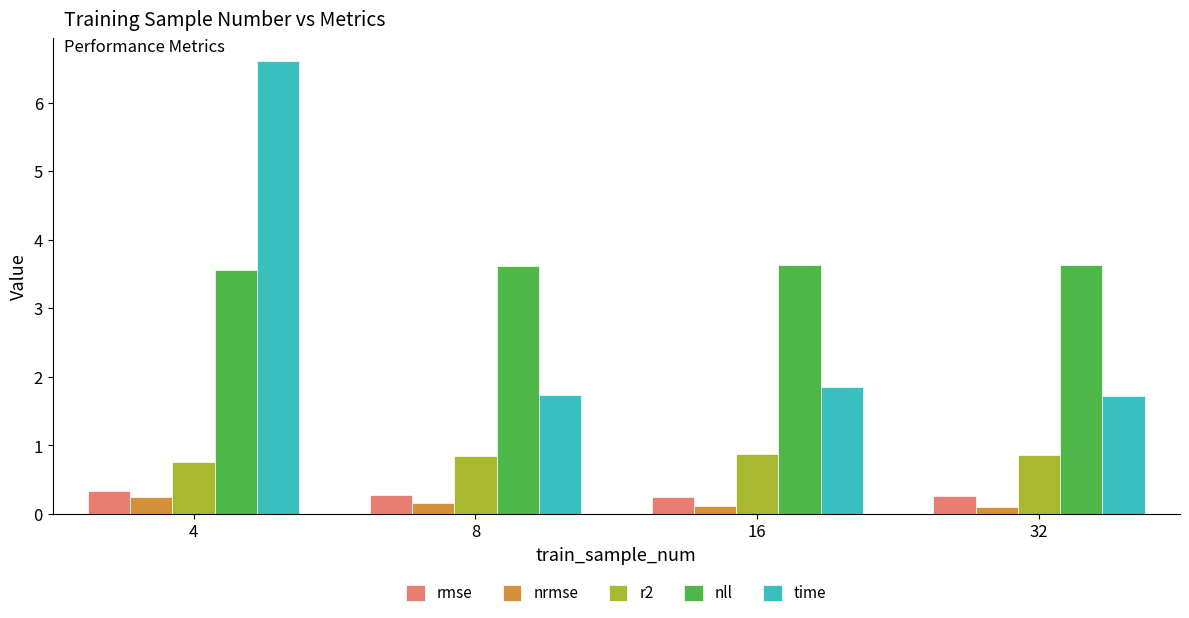

How many r2 values are between 0 and 1?

4